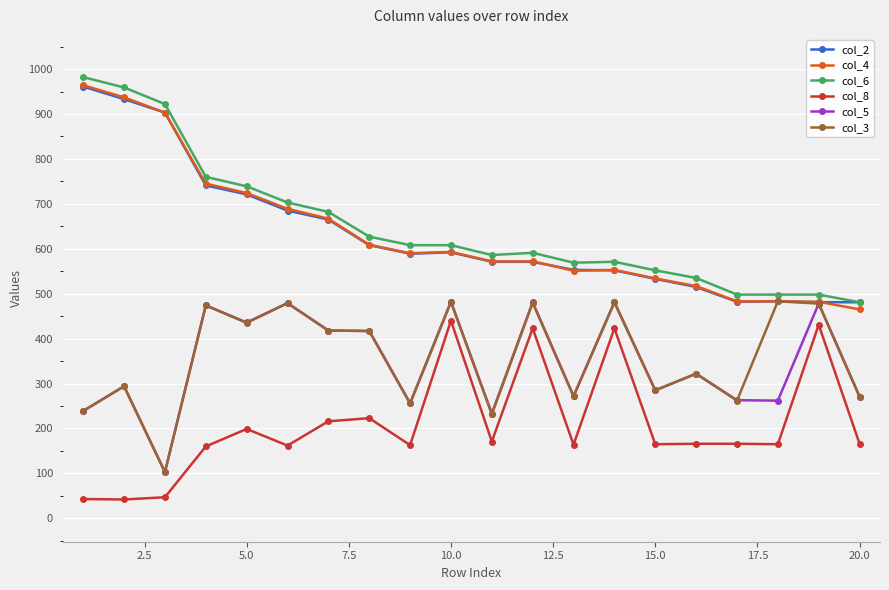

In col_8, how many points are lower than both neighbors (excluding endpoints)?

7